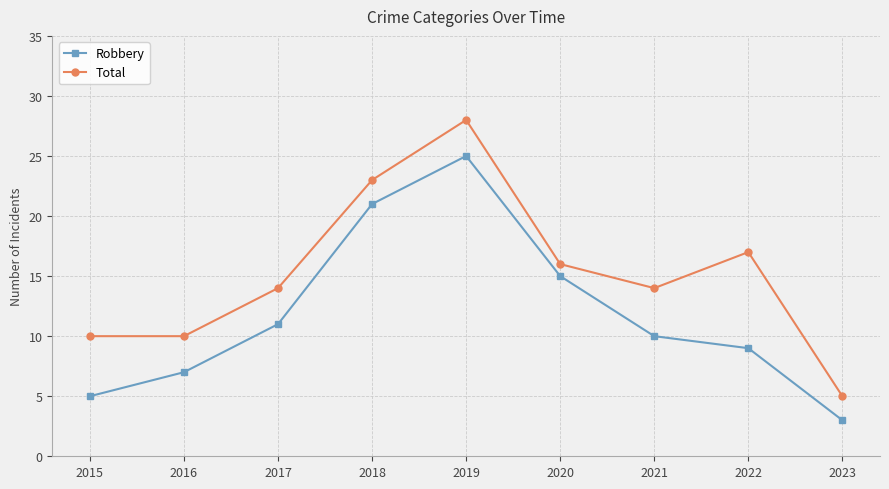

List the series in order of their overall mean, lowest first.

Robbery, Total